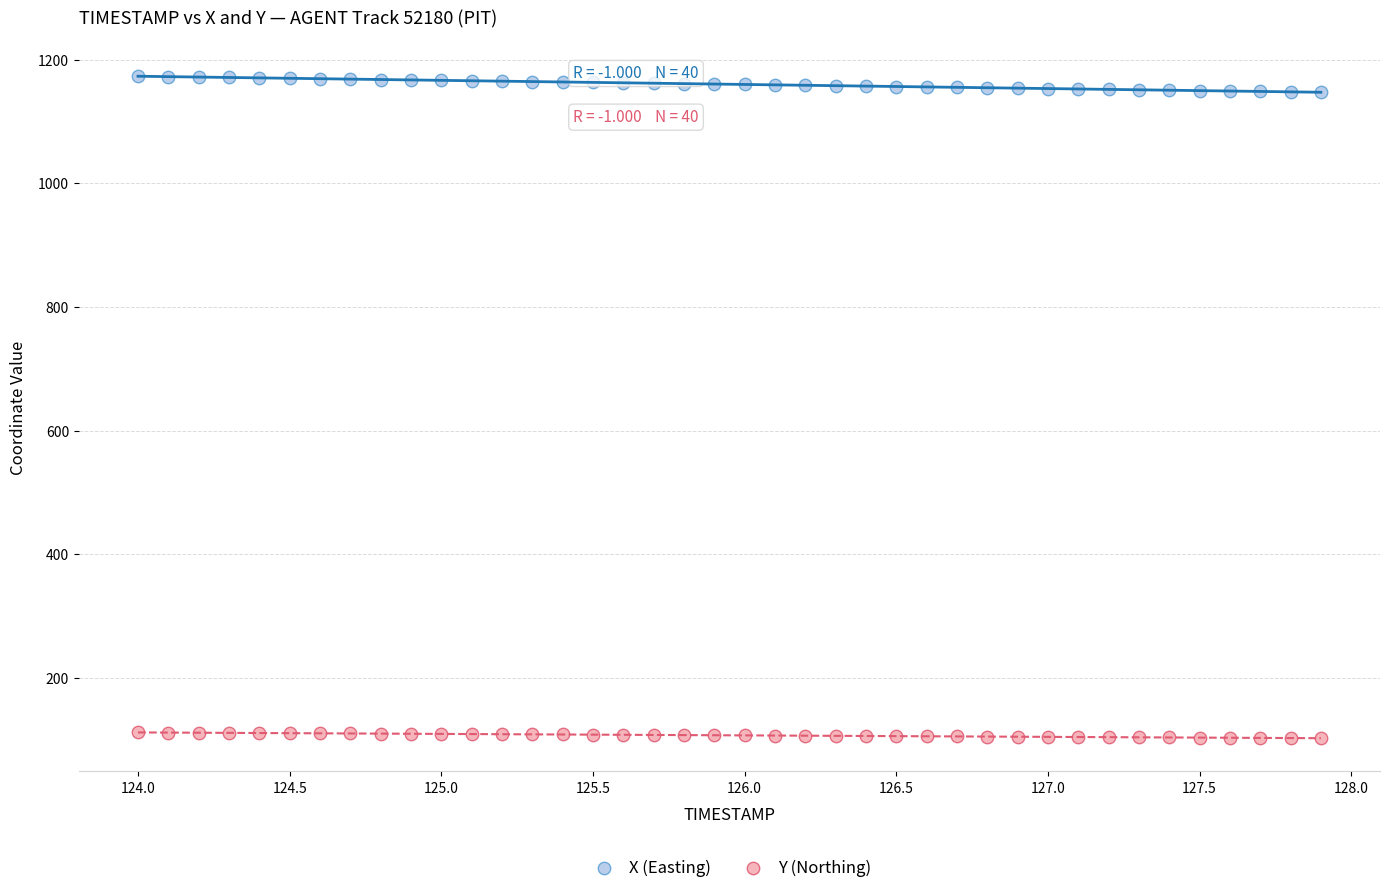

Which series contains the lowest Y value?

Y (Northing)